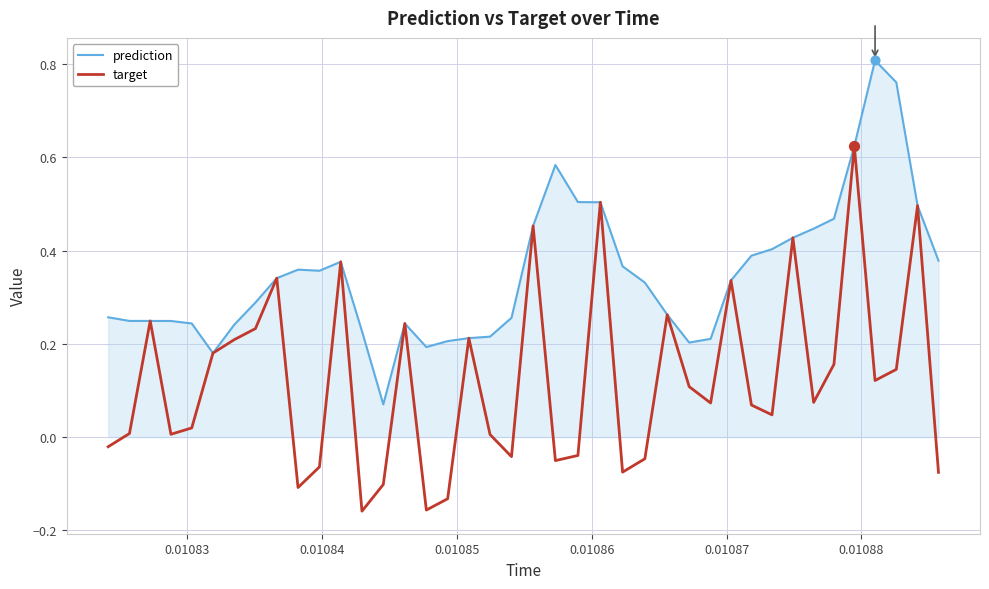

Which series has the largest total across all categories?

target